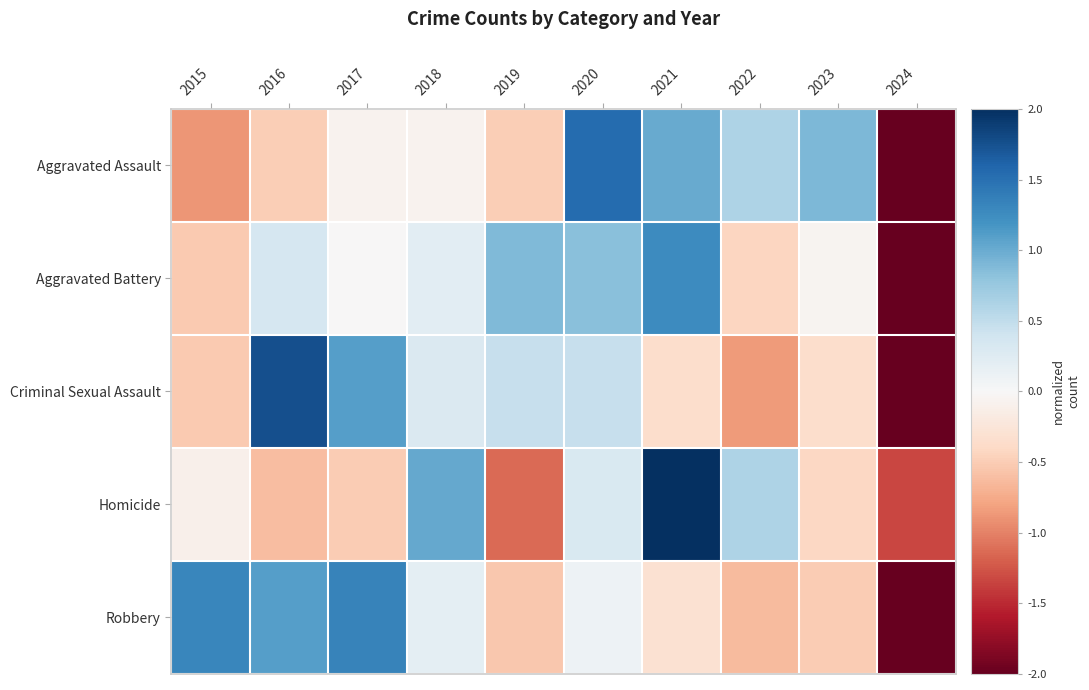

Reading right to left, extract all data points from this chart.

Aggravated Assault: 2024=-2.0	2023=0.9	2022=0.6	2021=1.0	2020=1.5	2019=-0.5	2018=-0.1	2017=-0.1	2016=-0.5	2015=-0.9
Aggravated Battery: 2024=-2.5	2023=-0.1	2022=-0.4	2021=1.3	2020=0.8	2019=0.9	2018=0.2	2017=-0.0	2016=0.3	2015=-0.5
Criminal Sexual Assault: 2024=-2.0	2023=-0.4	2022=-0.8	2021=-0.4	2020=0.5	2019=0.5	2018=0.3	2017=1.1	2016=1.8	2015=-0.5
Homicide: 2024=-1.3	2023=-0.4	2022=0.6	2021=2.2	2020=0.3	2019=-1.1	2018=1.0	2017=-0.5	2016=-0.6	2015=-0.1
Robbery: 2024=-2.0	2023=-0.5	2022=-0.6	2021=-0.3	2020=0.1	2019=-0.5	2018=0.2	2017=1.3	2016=1.1	2015=1.3